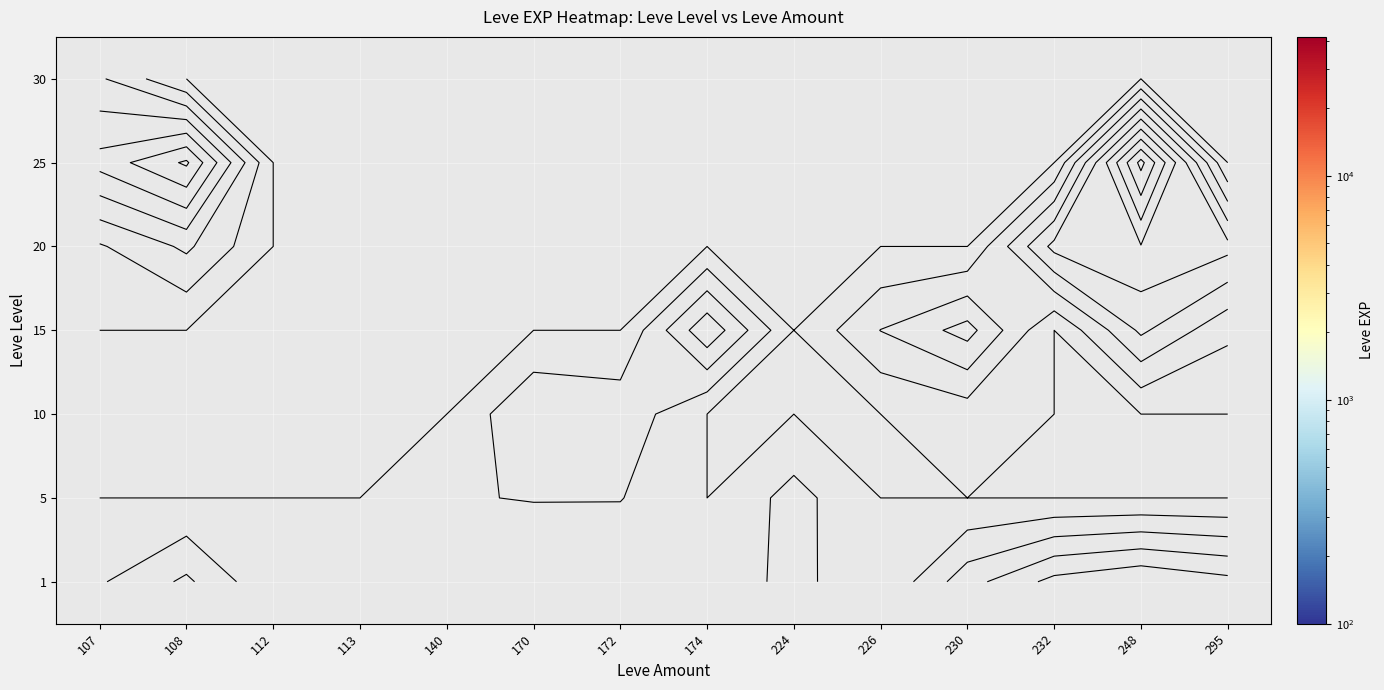

What is the spread (max minus min) of values at 170?

9990